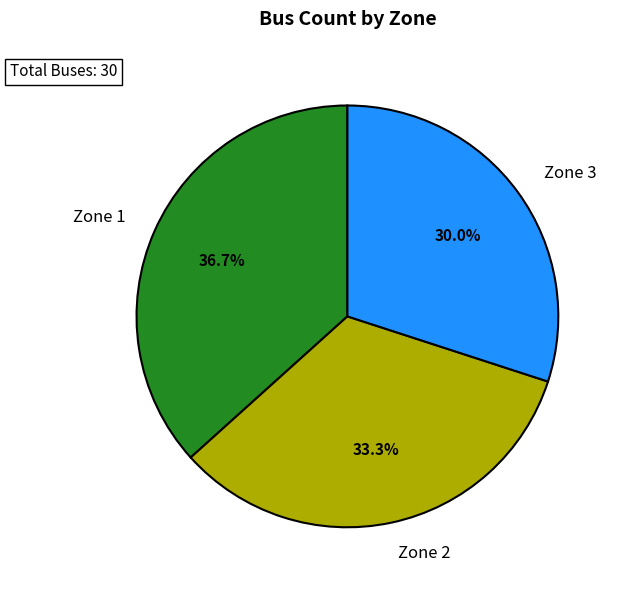

What is the ratio of the value at Zone 1 to the value at Zone 3?

1.2